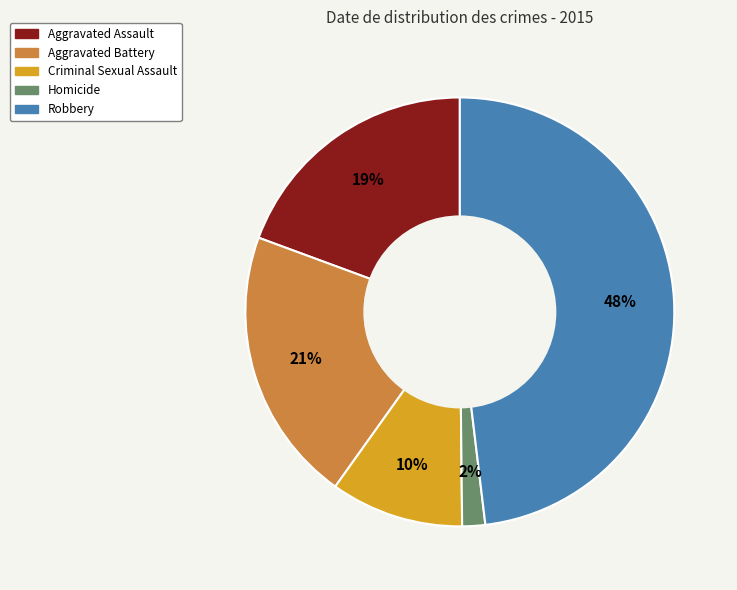

The Aggravated Assault slice represents 6% of the pie. True or false?

False